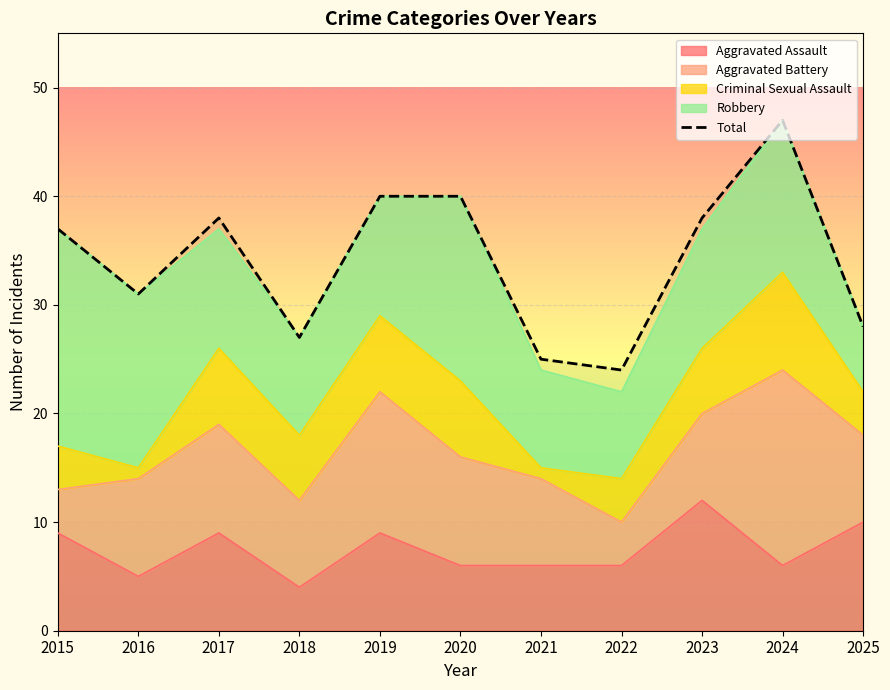

Between 2019 and 2017, which is larger?

2019